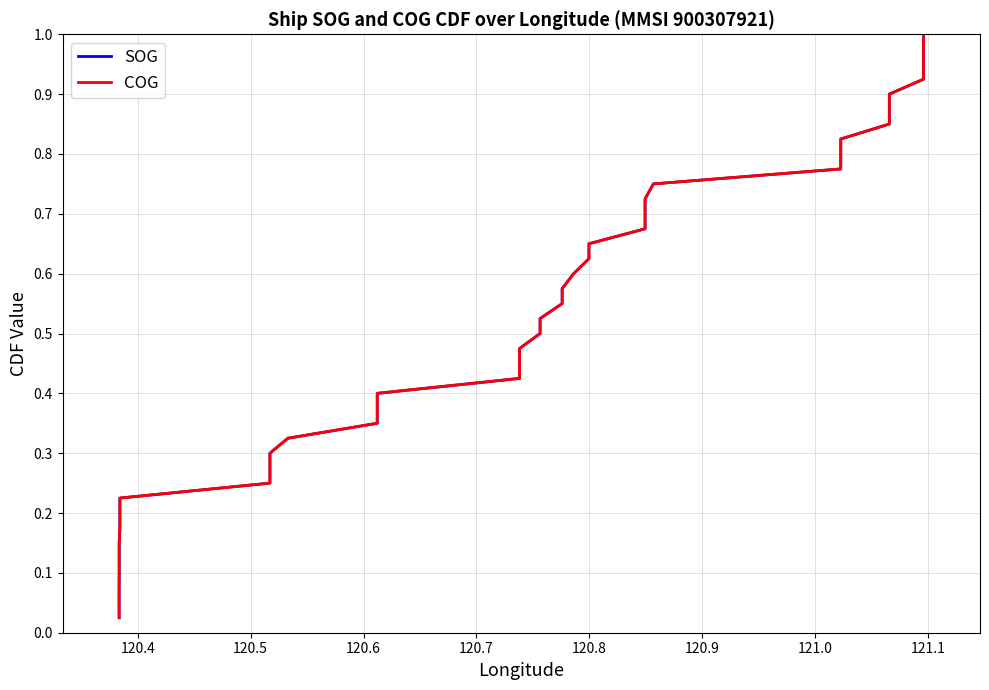

What is the average value of the SOG series?

0.5